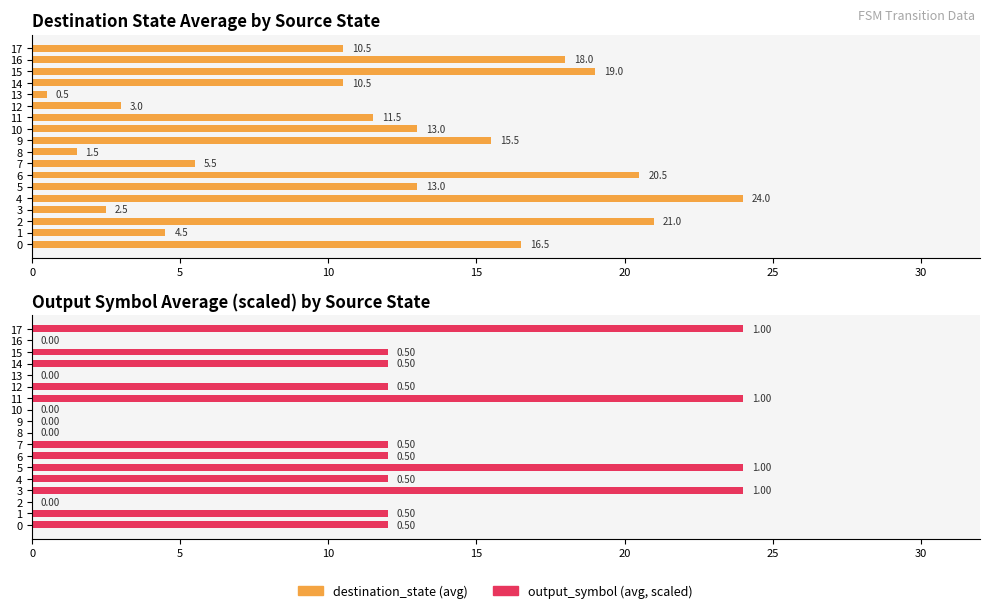

The value of output_symbol (avg, scaled) at 14 is 5.1. True or false?

False